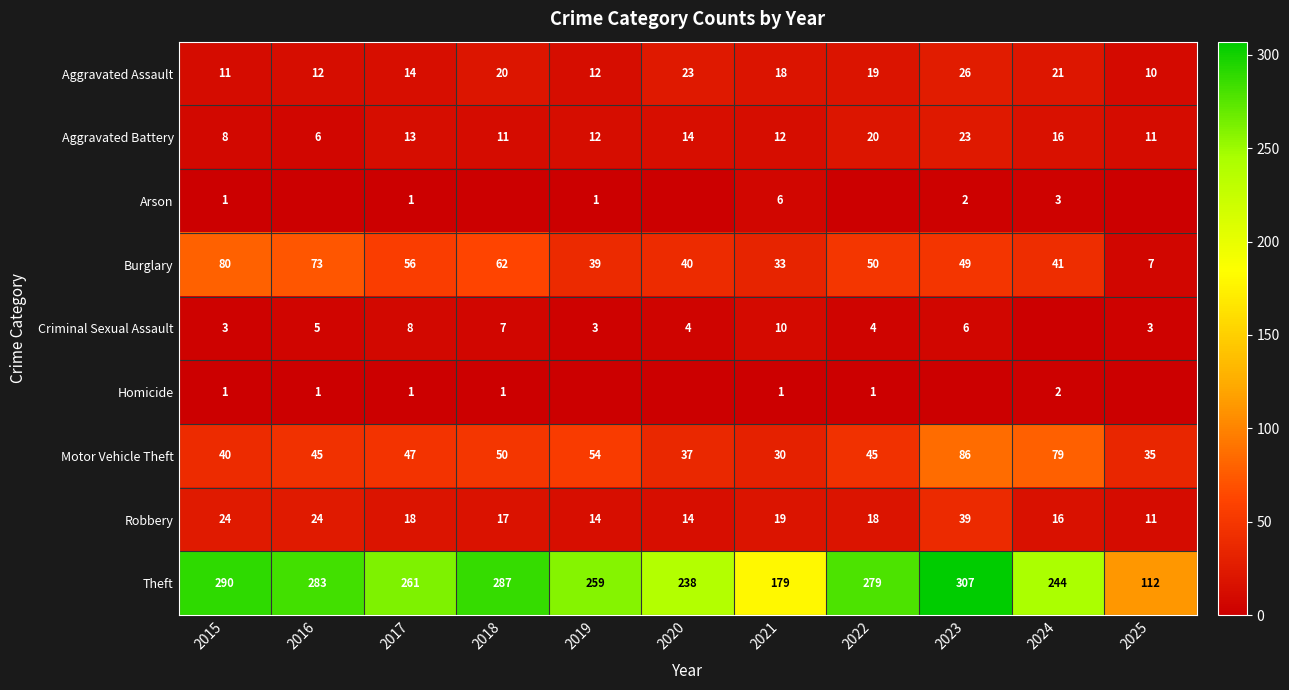

What is the difference between the maximum and minimum values in the Aggravated Battery series?

17